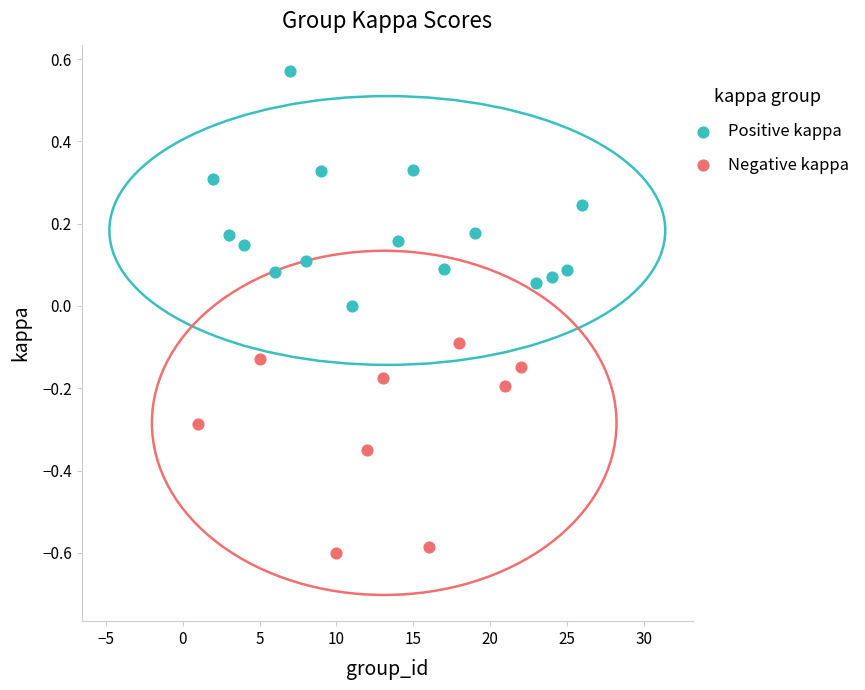

Which series reaches the minimum Y coordinate?

Negative kappa